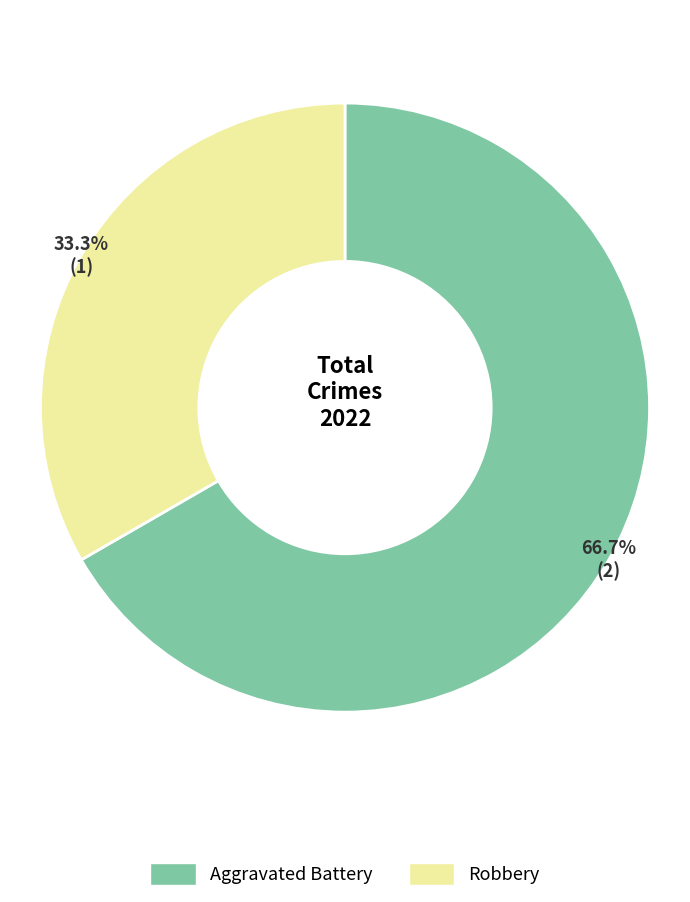

Count the number of slices in the pie.

2